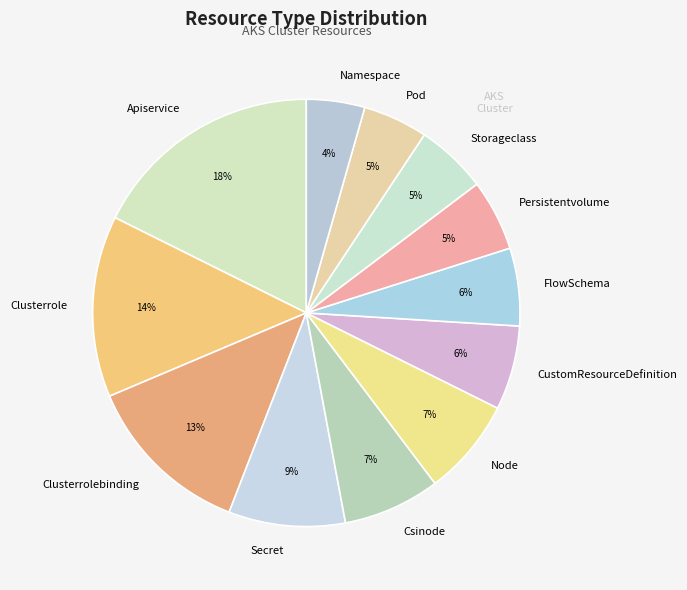

The Node slice represents 7% of the pie. True or false?

True